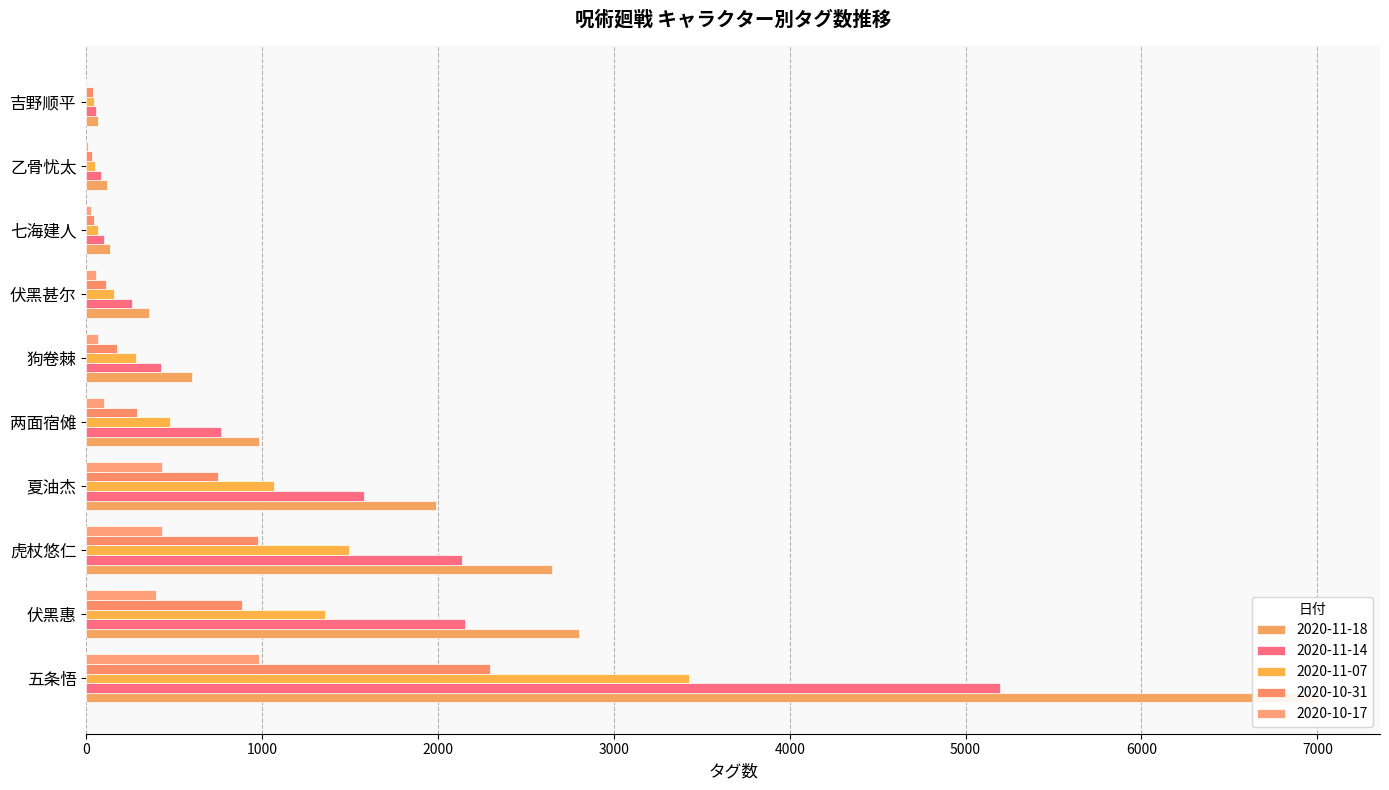

Rank the series by their average value, from lowest to highest.

2020-10-17, 2020-10-31, 2020-11-07, 2020-11-14, 2020-11-18